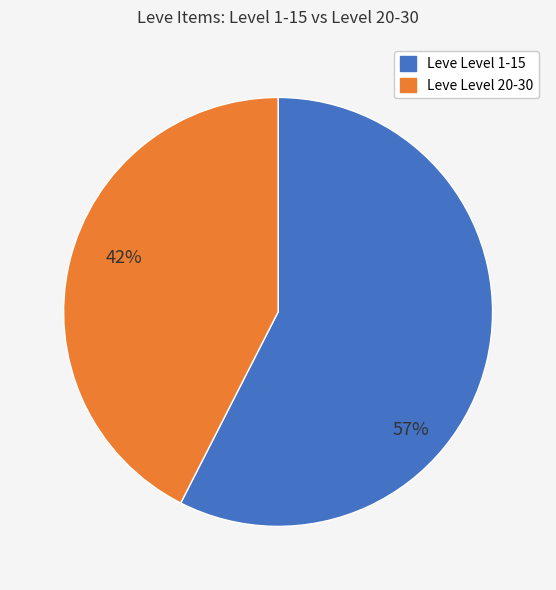

Is there a majority slice in this chart?

Yes